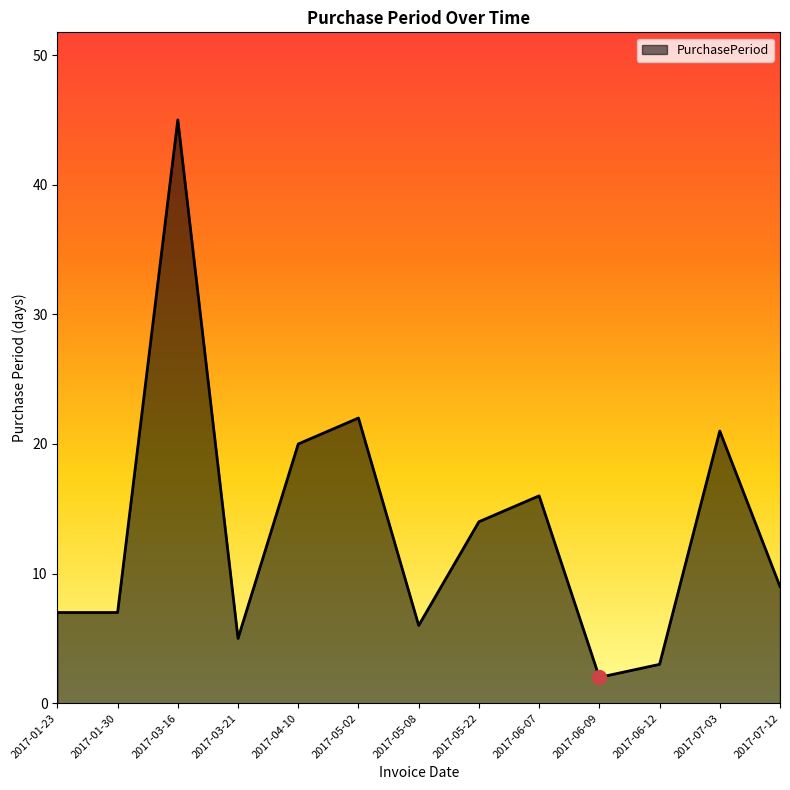

What is the difference between the values at 2017-05-22 and 2017-06-12?

11